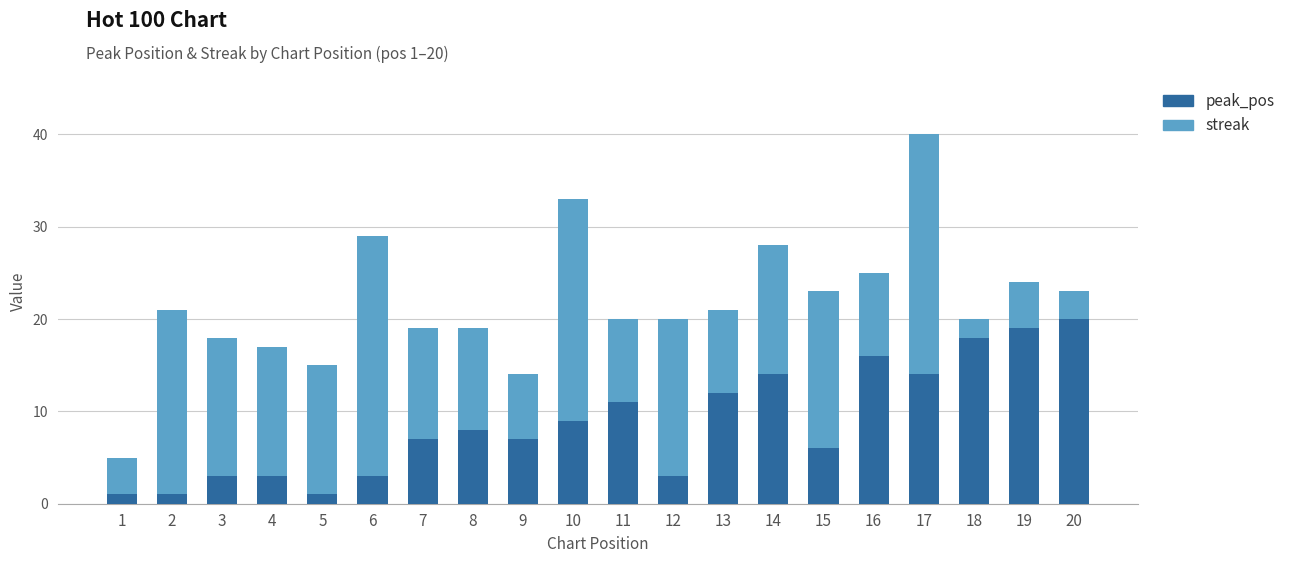

True or false: peak_pos has a value of 5 at 4.

False